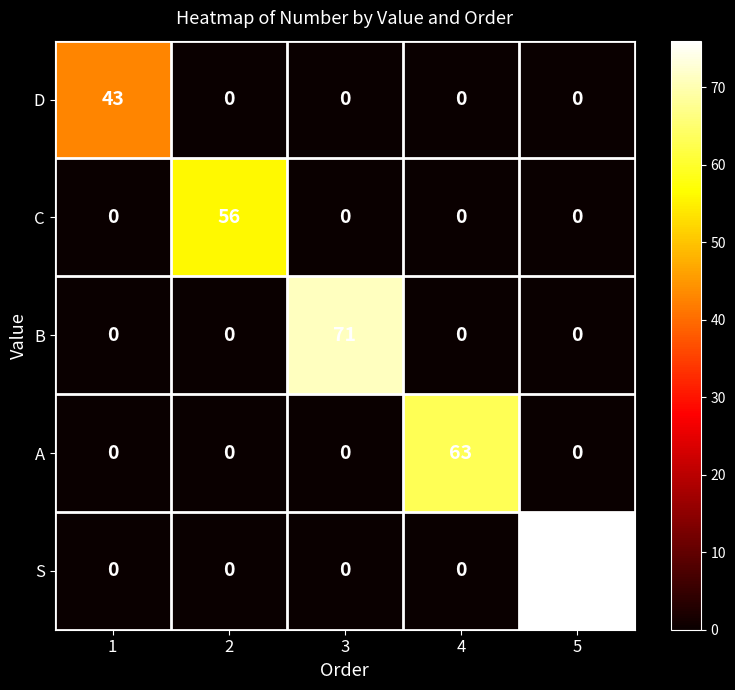

What is the average value of the C series?

11